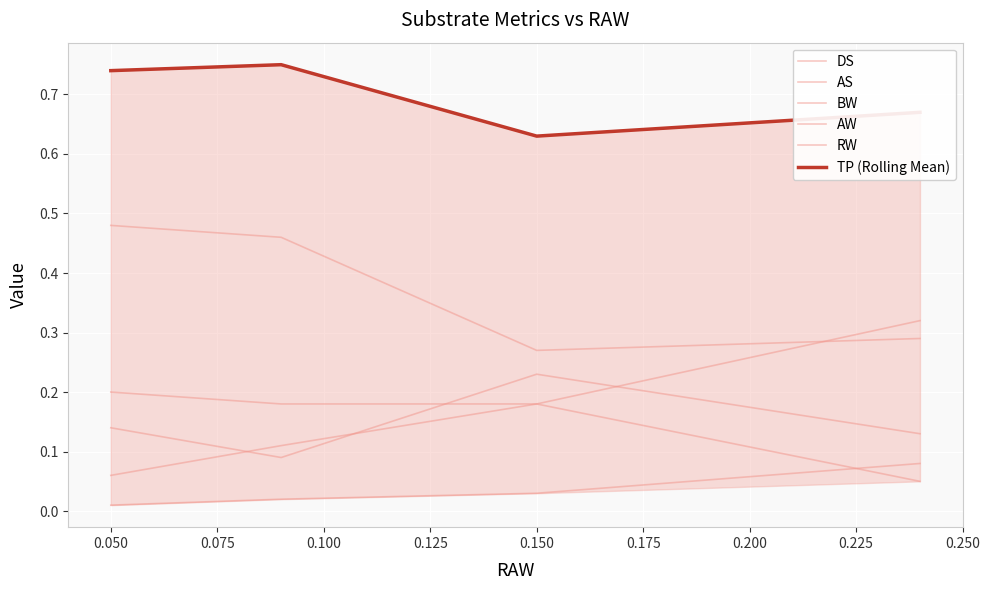

What is the average value of the AW series?

0.2